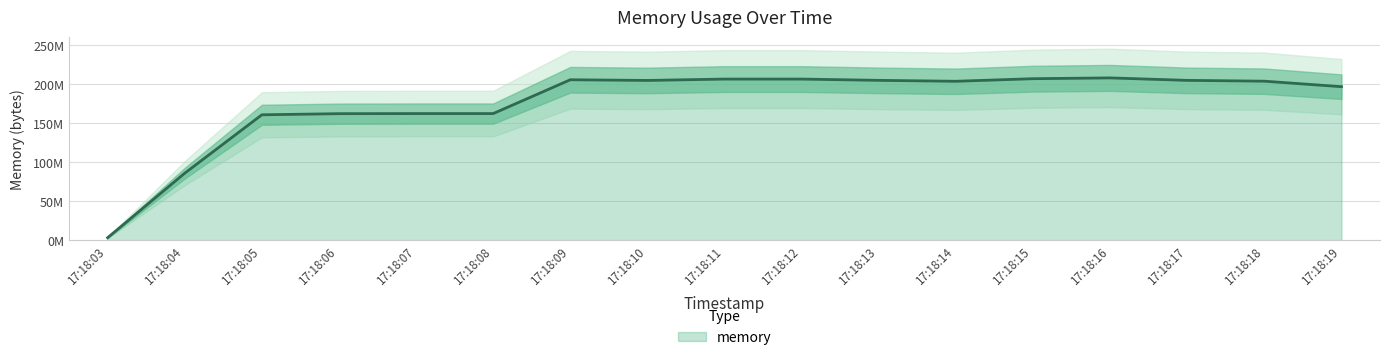

Between 17:18:09 and 17:18:13, which is larger?

17:18:09